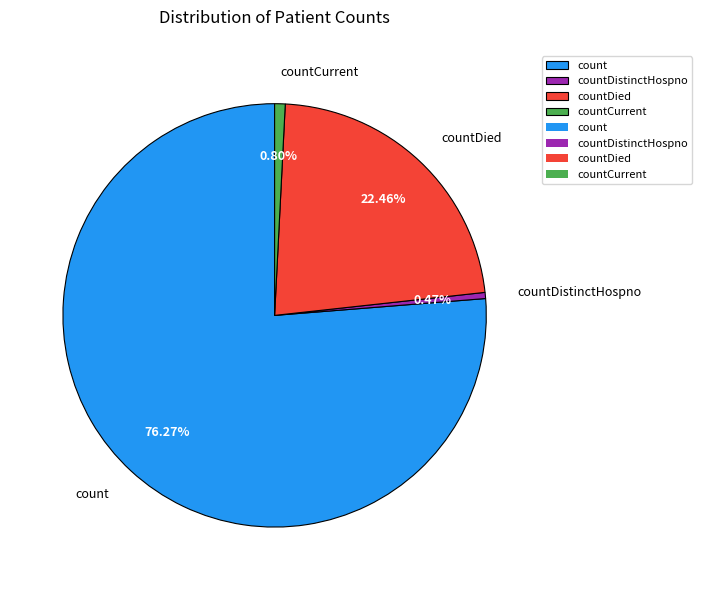

Which has a higher value, count or countDied?

count